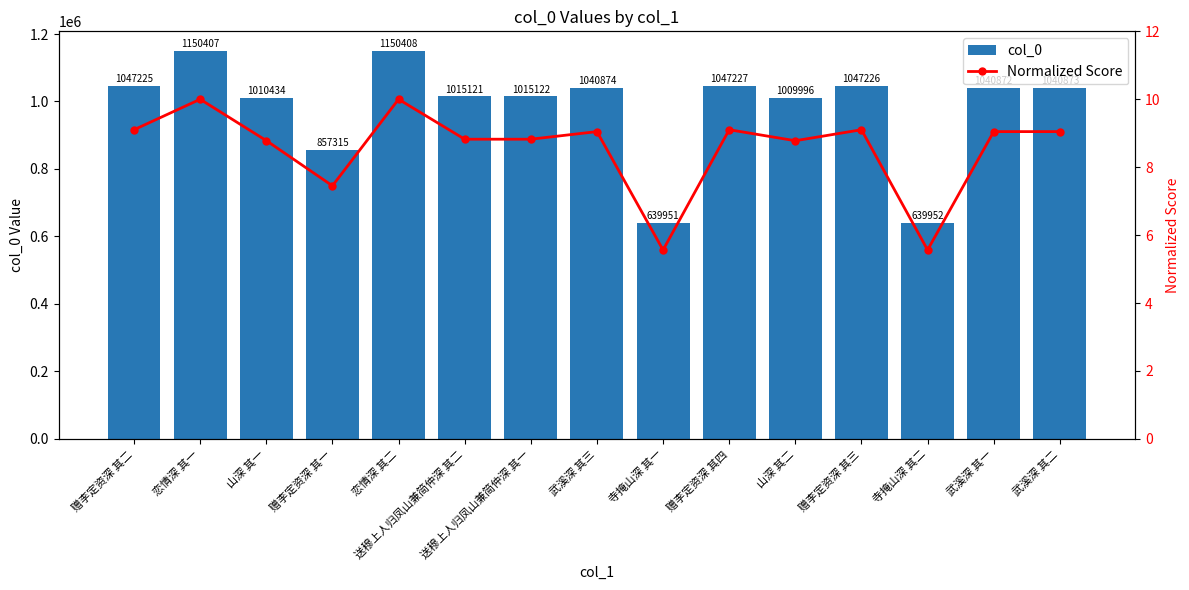

What is the maximum value shown in the chart?

1150408.0